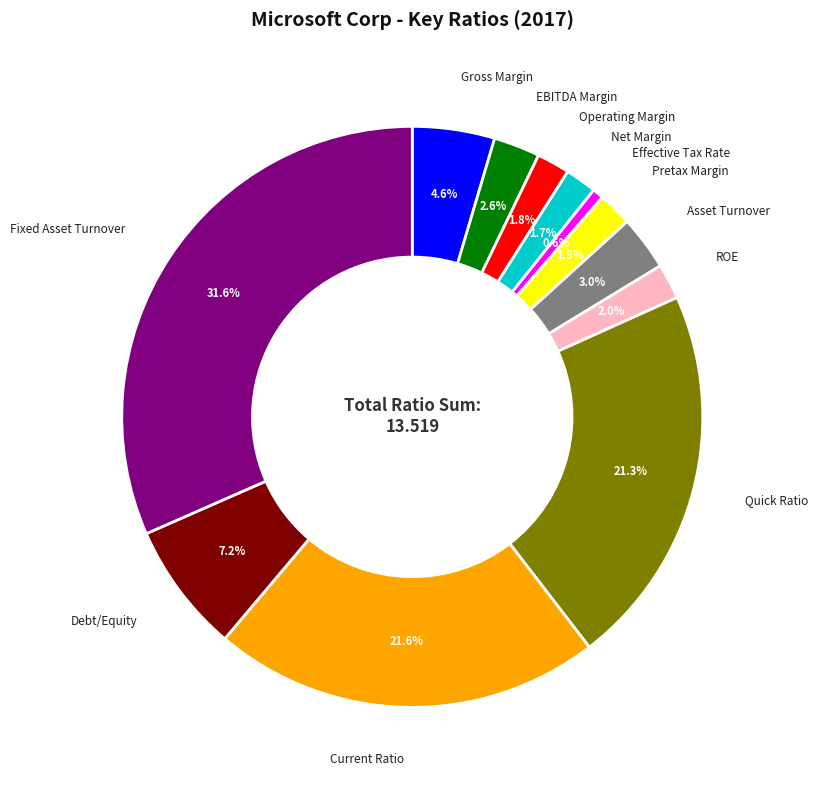

To the nearest percent, what is the difference between the Effective Tax Rate and ROE slice percentages?

1%